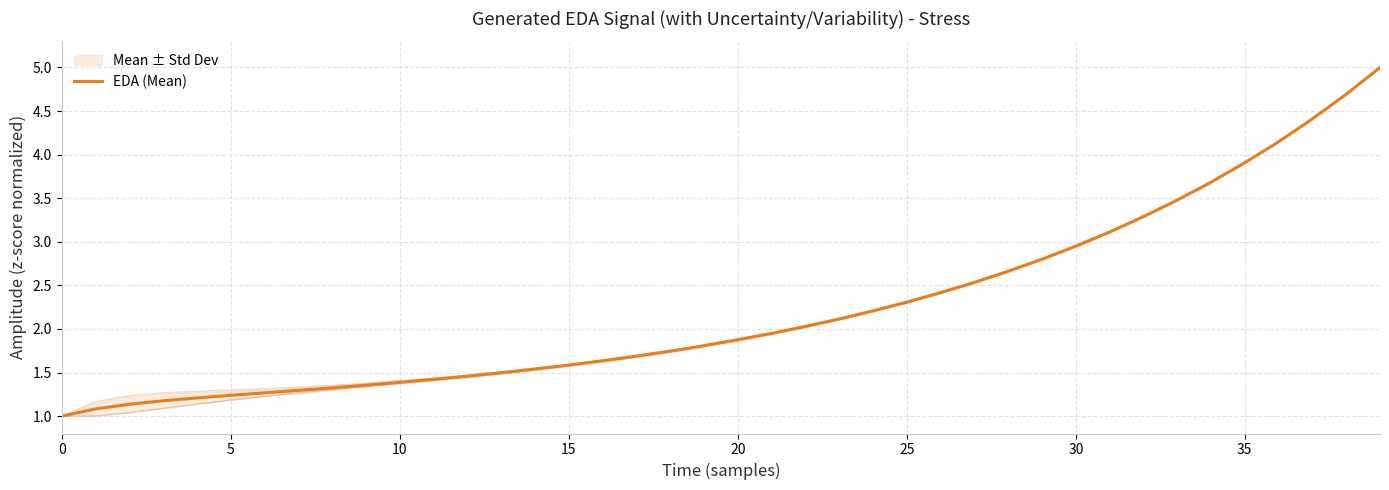

What is the ratio of the value at 18 to the value at 9?

1.3